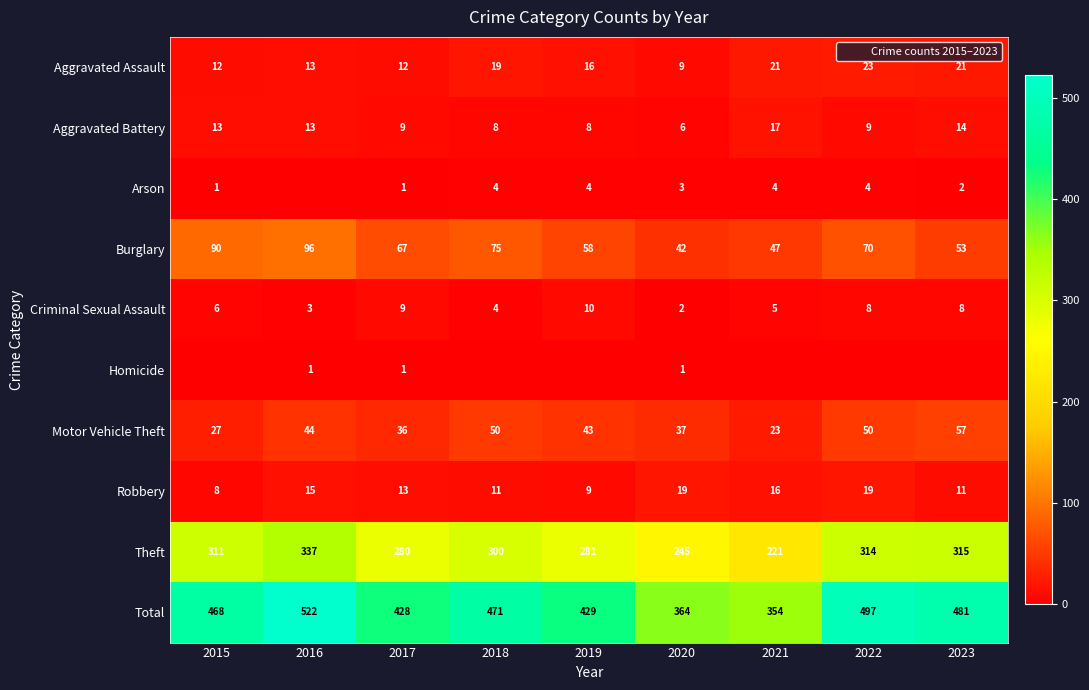

True or false: Aggravated Battery has a value of 9 at 2017.

True